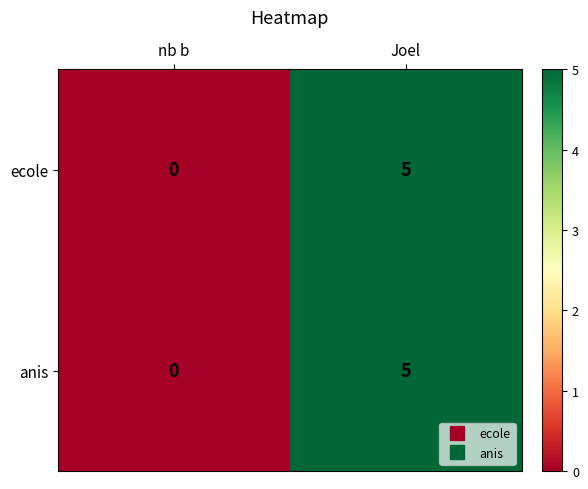

Is it true that anis equals 5 at Joel?

True